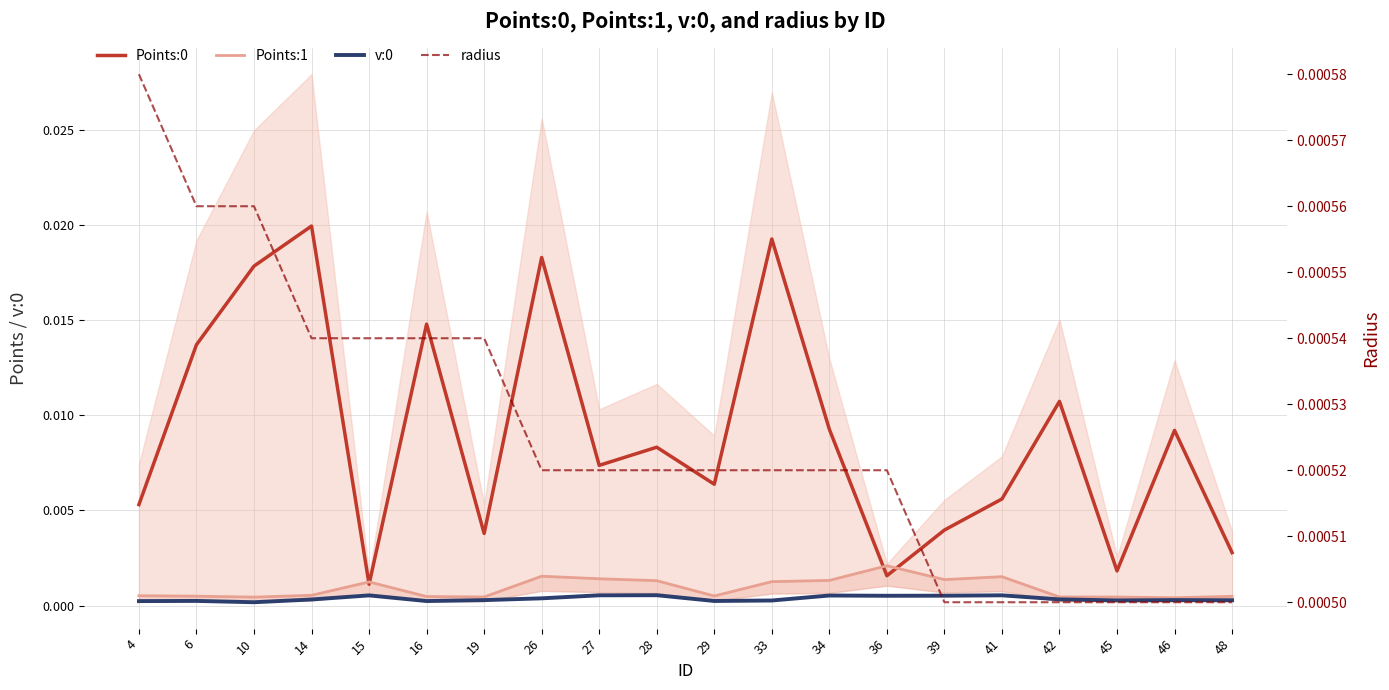

True or false: Points:1 has a value of 0.0 at 15.

True